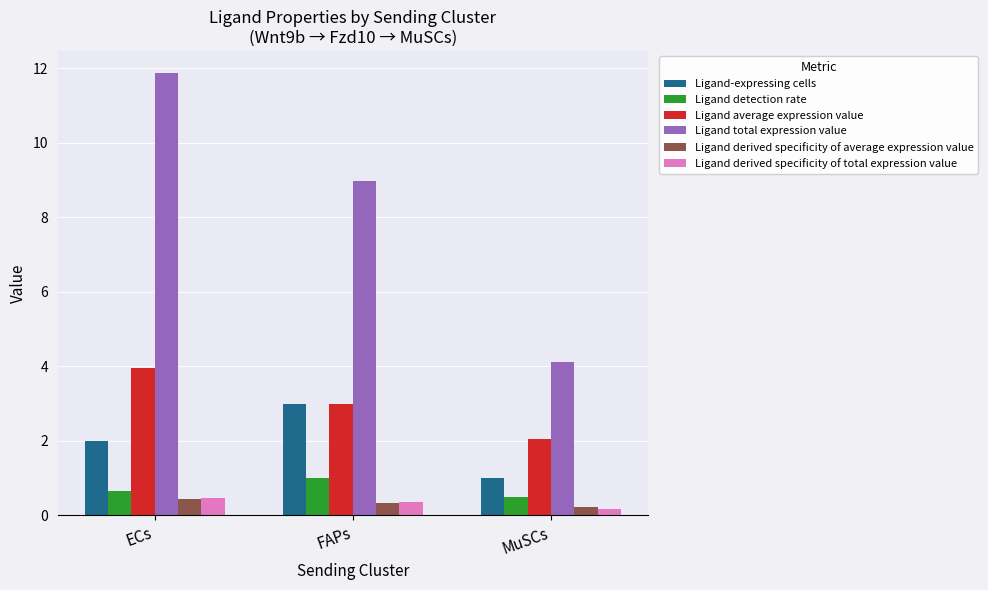

What is the greatest value displayed?

11.9